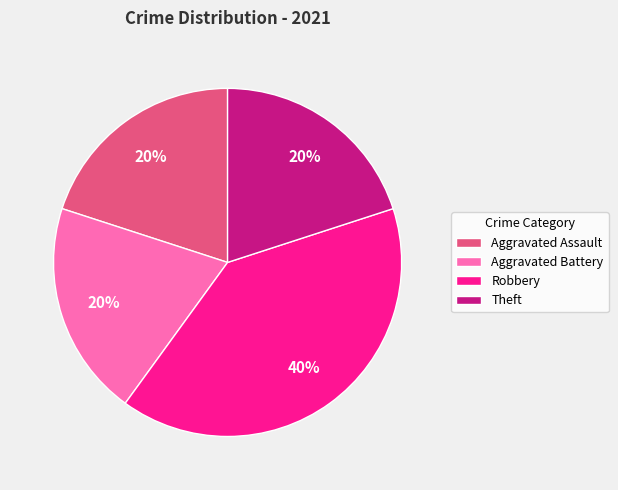

To the nearest percent, what is the difference between the largest and smallest slice percentages?

20%